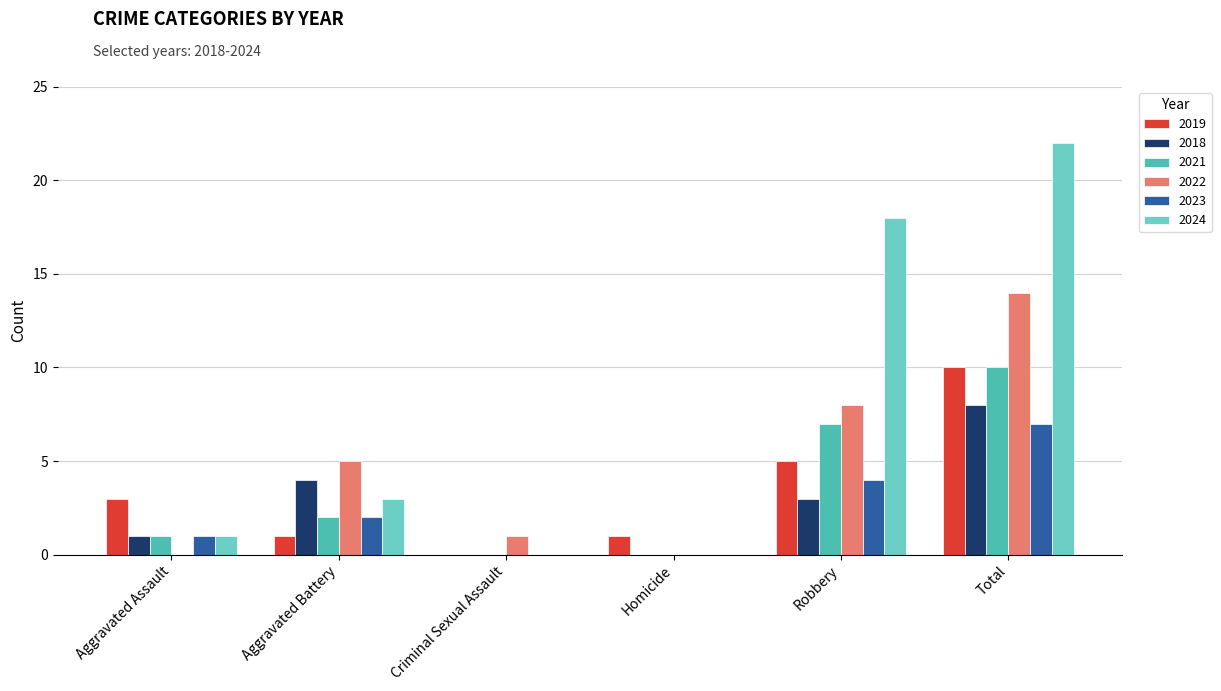

What is the difference between the highest and lowest values at Homicide?

1